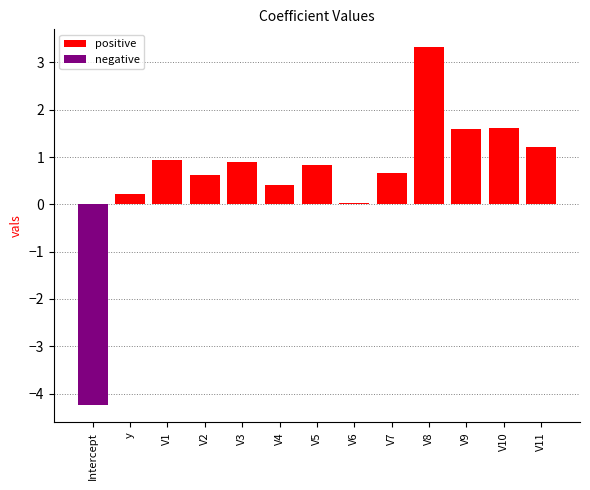

What is the difference between the highest and lowest values at Intercept?

4.2